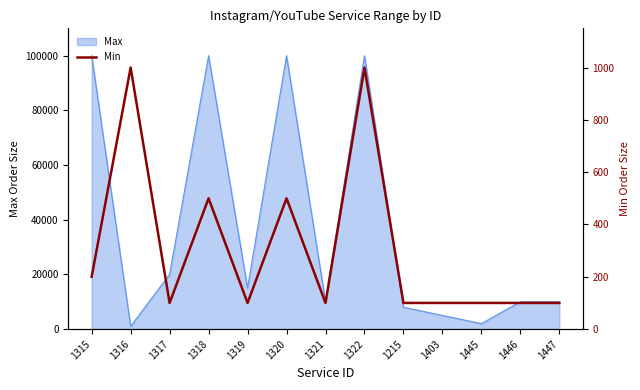

The value of Max at 1320 is 173558. True or false?

False